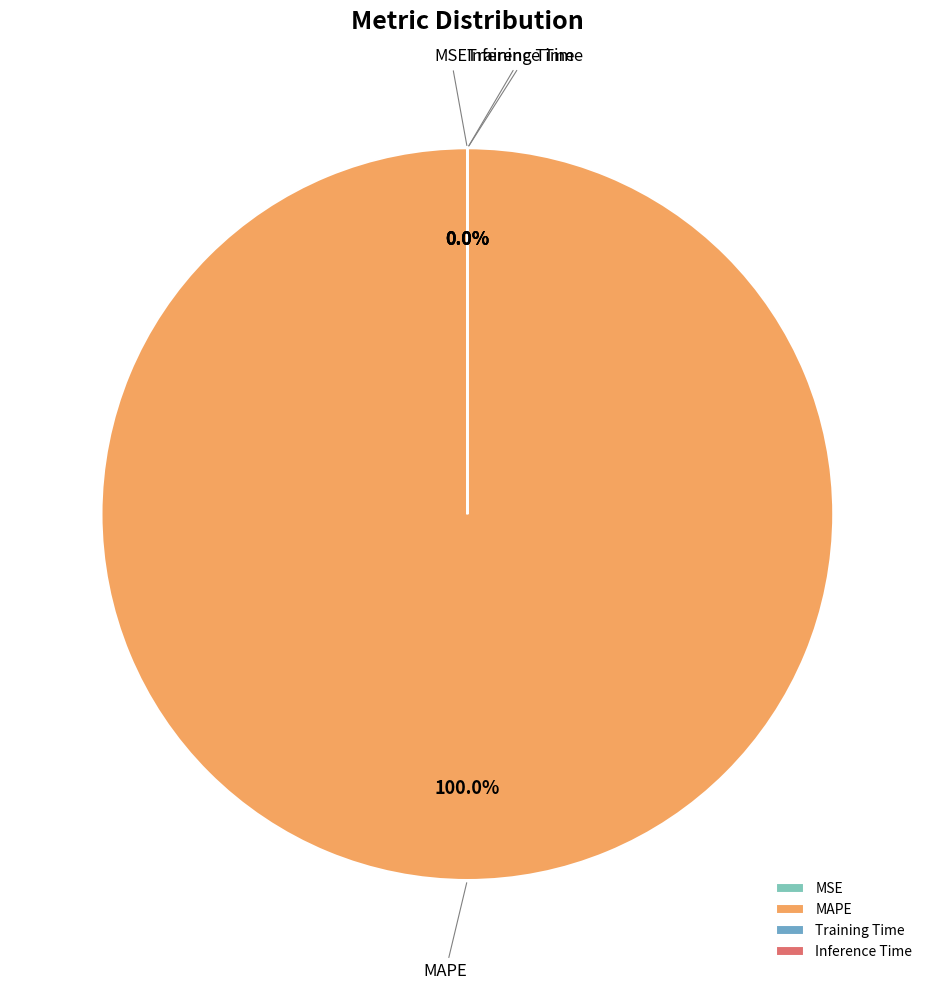

To the nearest percent, what portion does MAPE represent?

100%